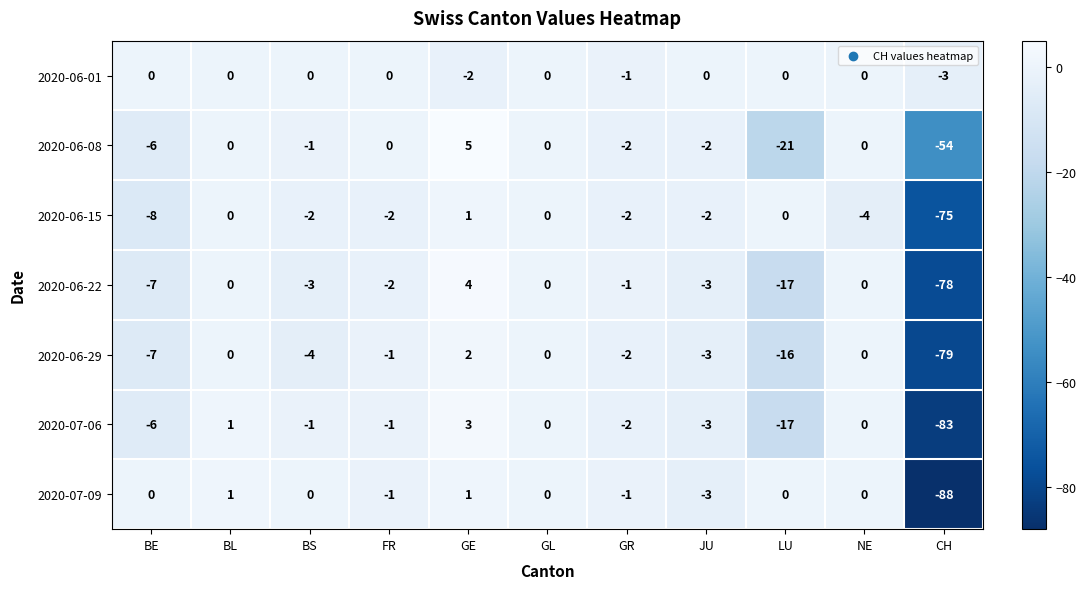

What is the difference between the maximum and second lowest values in the 2020-07-06 series?

20